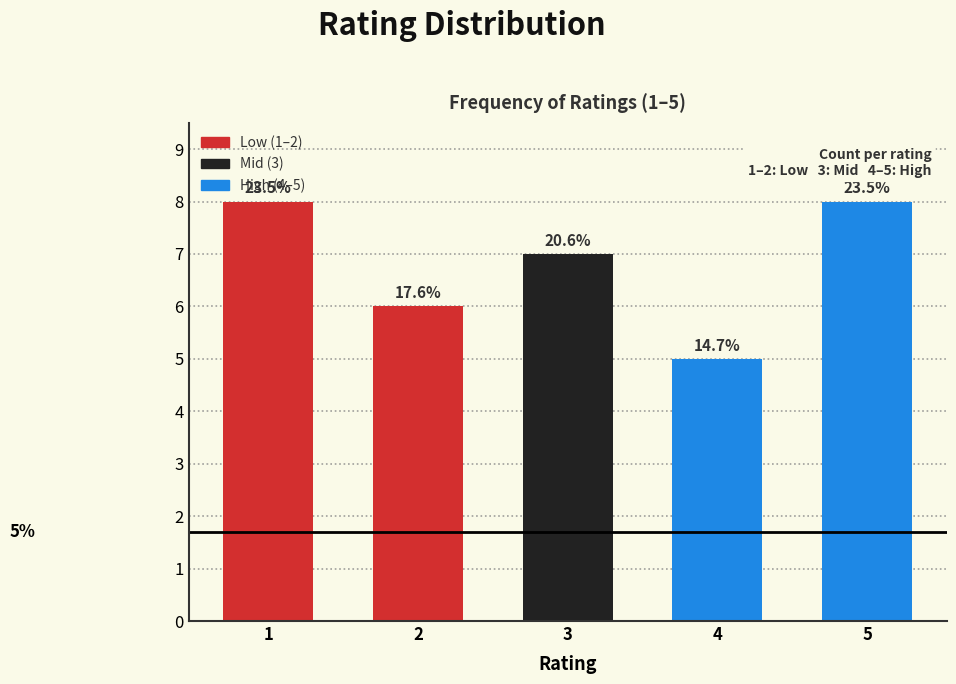

How many bars are there in total?

5